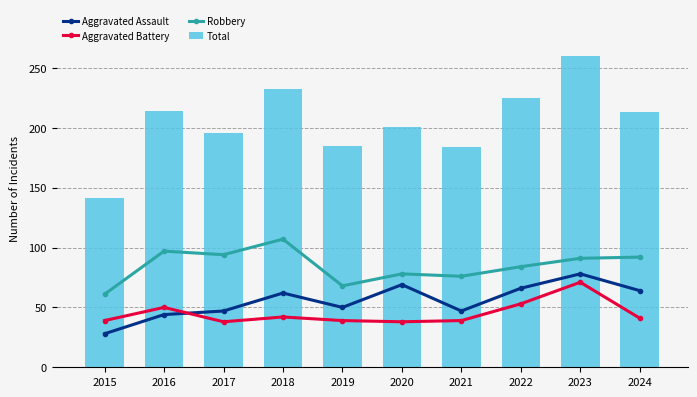

What is the smallest value displayed?

28